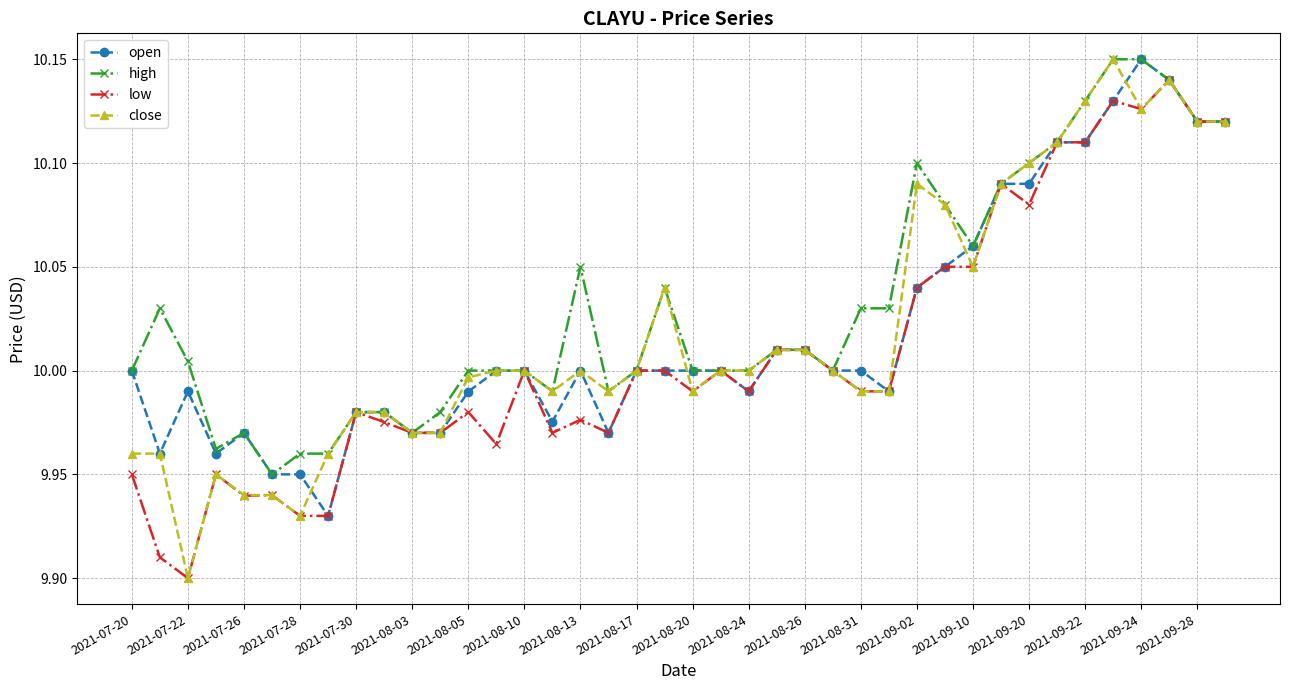

What is the sum of all open values?

400.8